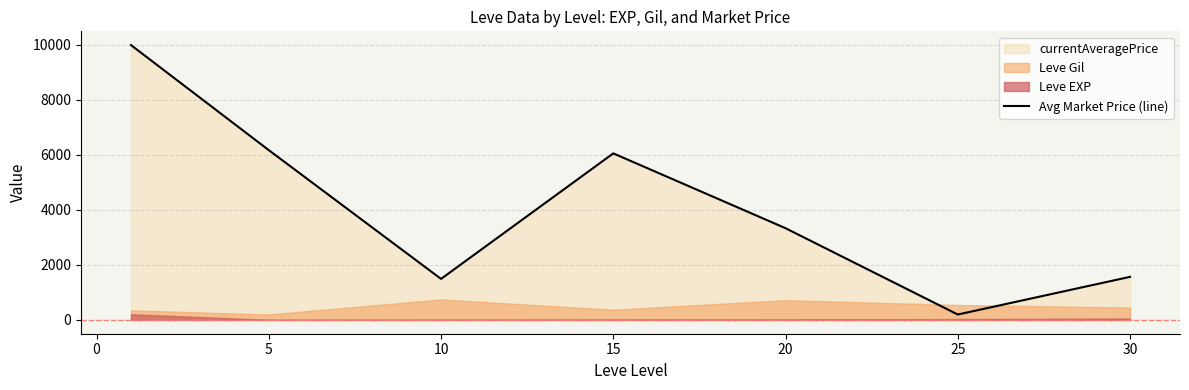

Reading right to left, transcribe all the data shown in this chart.

1566.5	198.0	3333.3	6051.7	1492.3	6168.7	9985.0